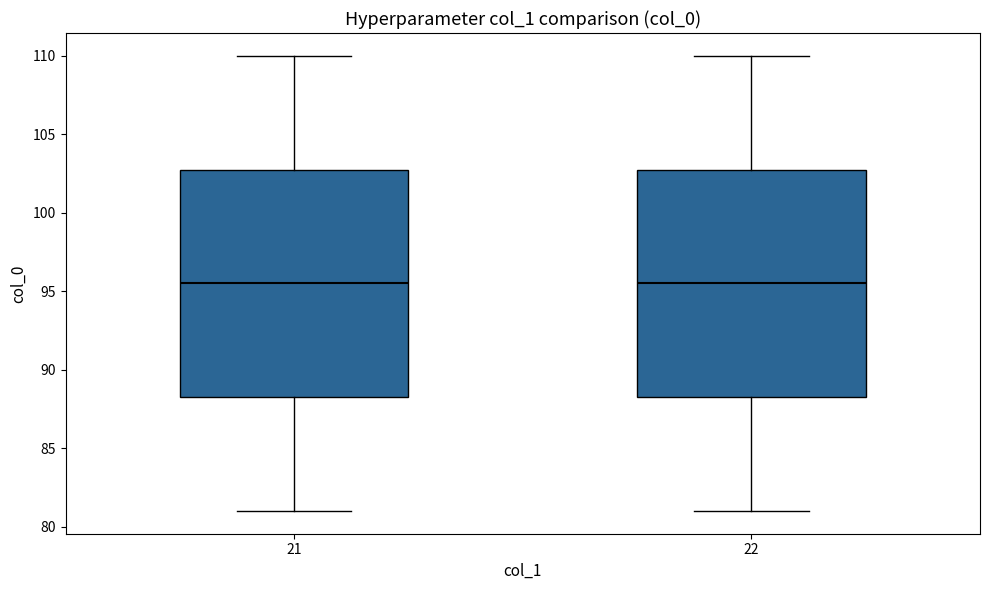

Where is the lower edge of the box at x = 21 on the y-axis? The values are not printed on the chart, so give them approximately, as read against the axis.

88.5